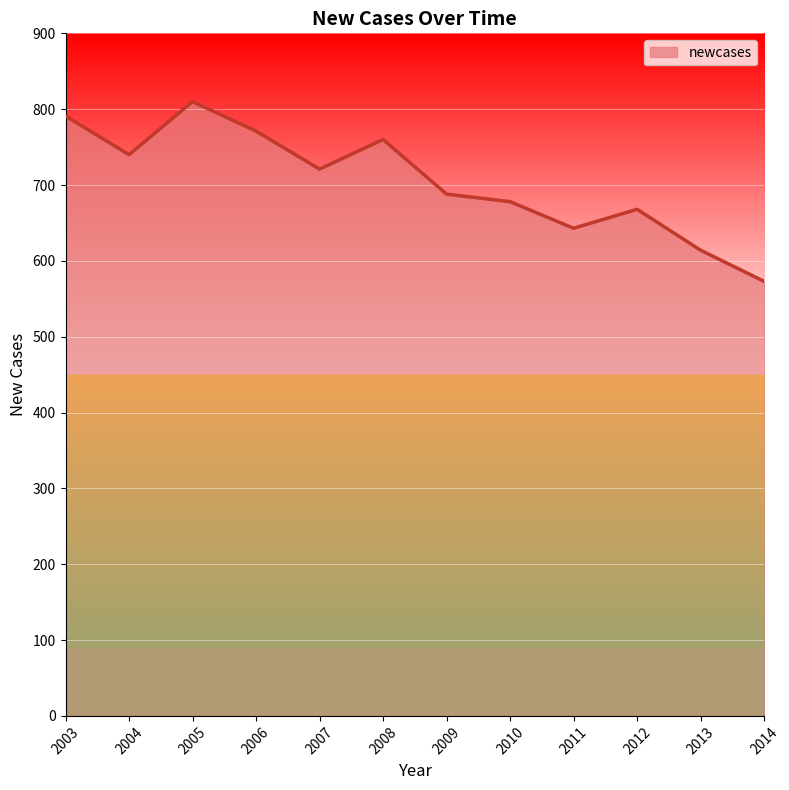

What is the smallest value displayed?

573